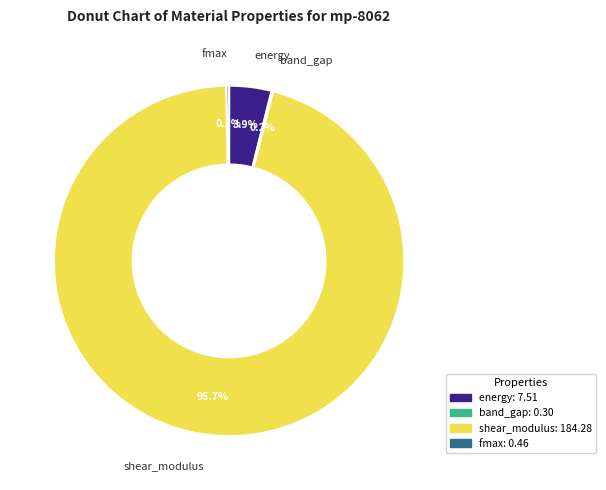

Between shear_modulus and energy, which is larger?

shear_modulus